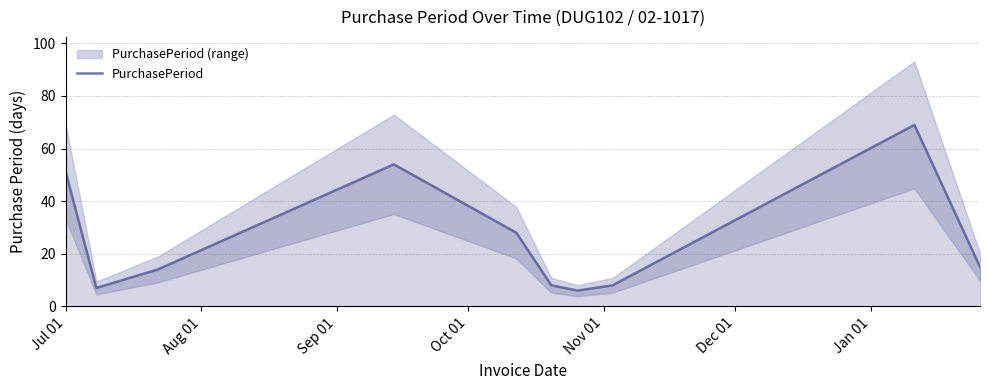

What is the lowest value of the PurchasePeriod series?

6